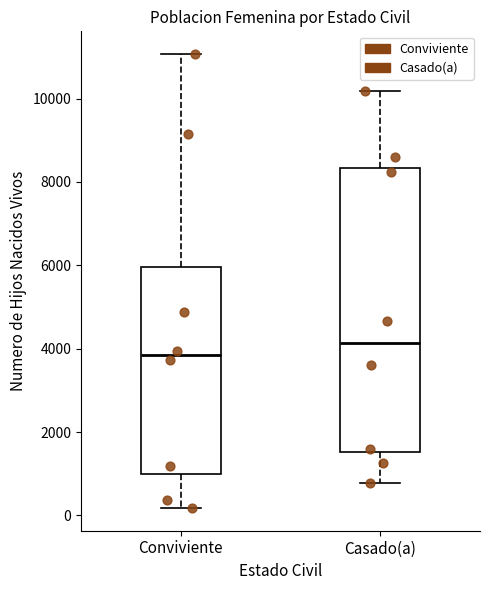

Reading left to right, read every box against the y-axis: the position of its median line, the range the box covers, and the ends of its whiskers. The values are not printed on the chart, so give them approximately, as read against the axis.

Conviviente: median 3800, box 1000 to 6000, whiskers 200 to 11000
Casado(a): median 4200, box 1600 to 8400, whiskers 800 to 10200